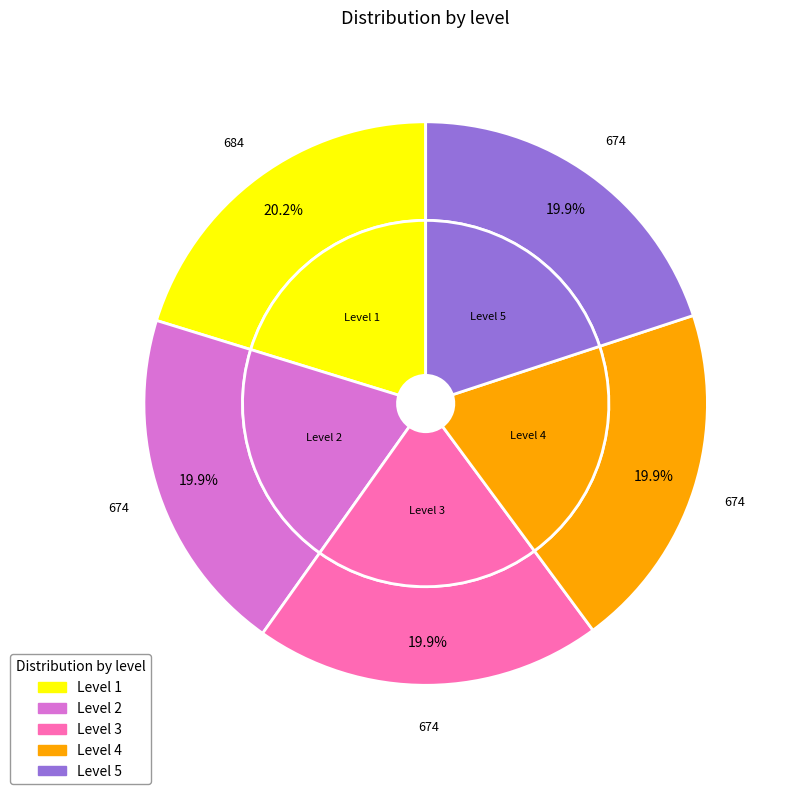

Which has a higher value, 5 or 4?

5